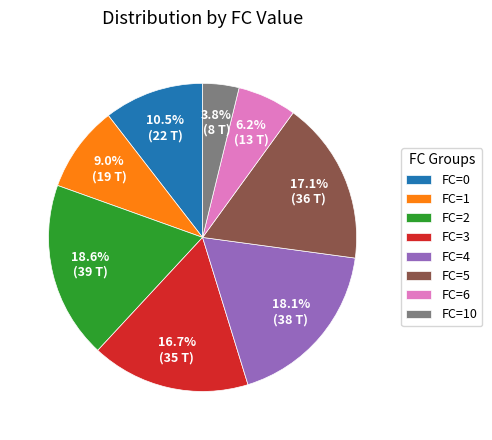

Does any single category account for the majority?

No